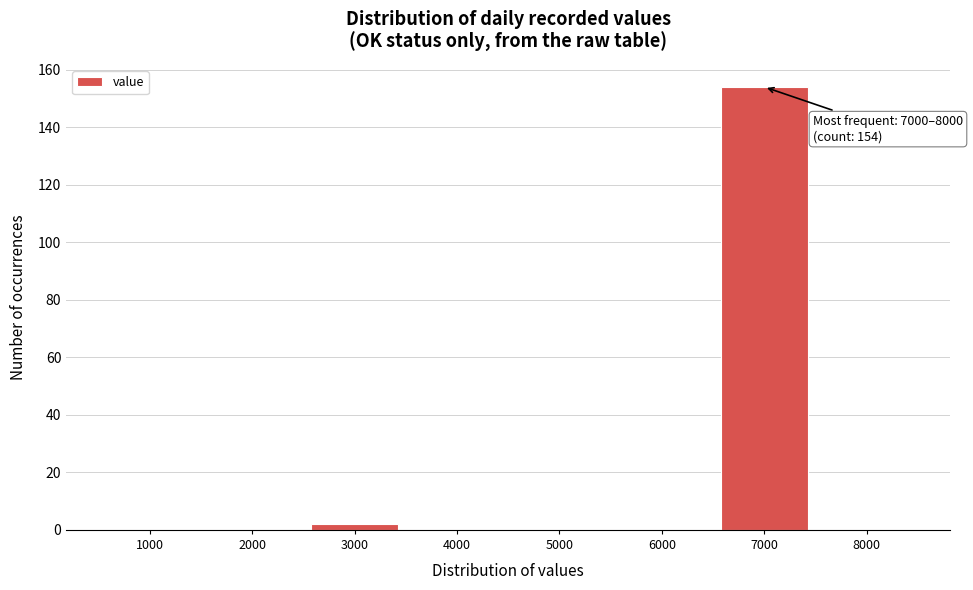

Reading left to right, what are all the values shown in this chart?

1000=0	2000=0	3000=2	4000=0	5000=0	6000=0	7000=154	8000=0